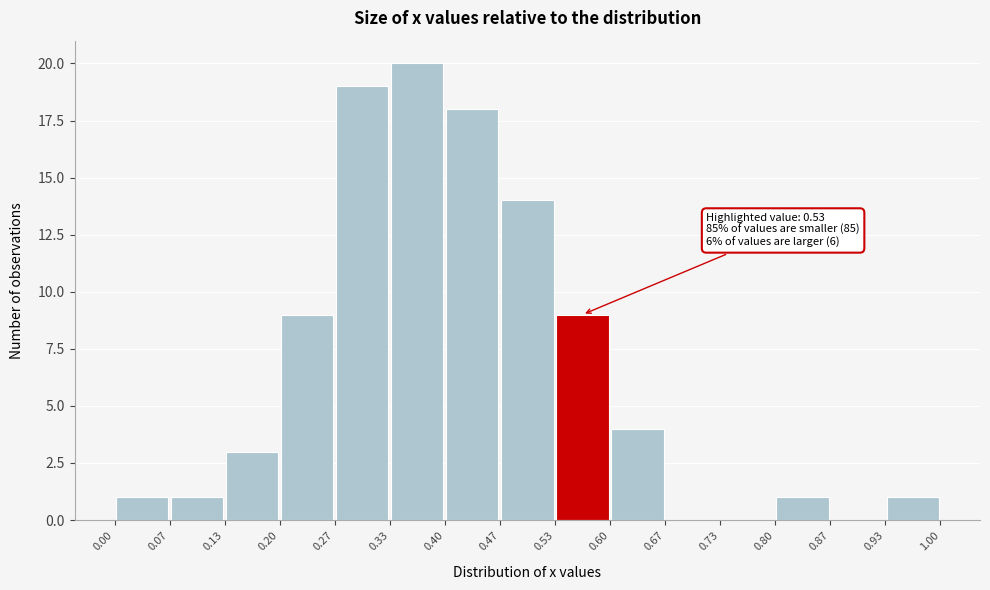

Over which range of the x-axis is the bar tallest?

0.33 to 0.40